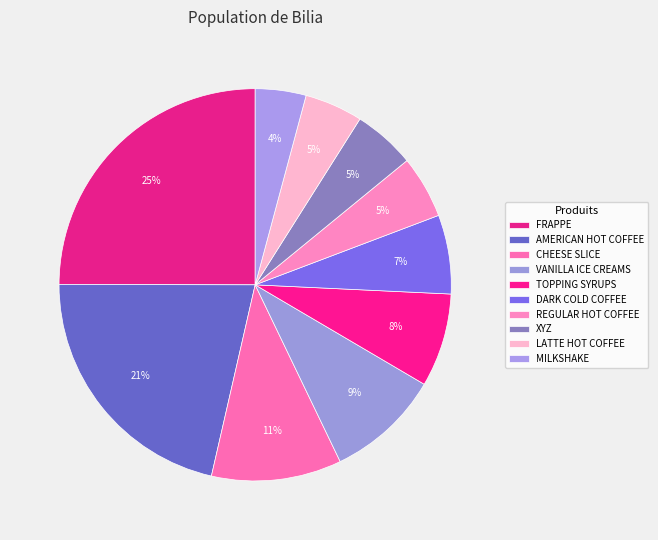

Rank the categories by value from highest to lowest.

FRAPPE, AMERICAN HOT COFFEE, CHEESE SLICE, VANILLA ICE CREAMS, TOPPING SYRUPS, DARK COLD COFFEE, REGULAR HOT COFFEE, XYZ, LATTE HOT COFFEE, MILKSHAKE